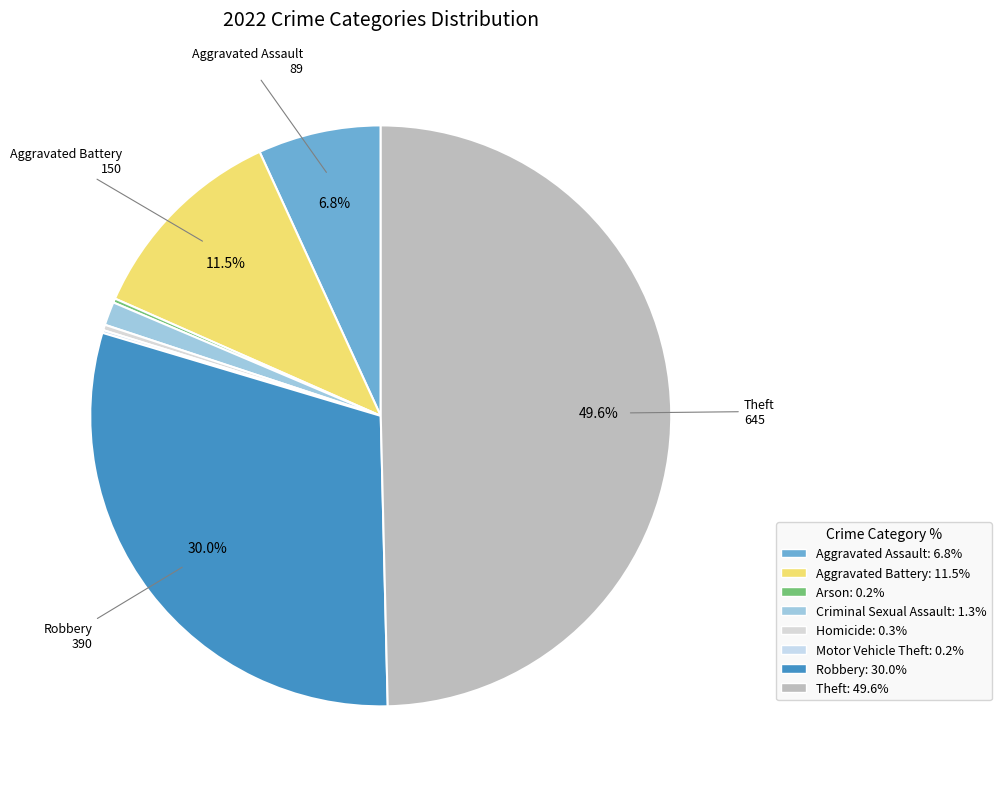

Does Arson account for over 50% of the chart?

No